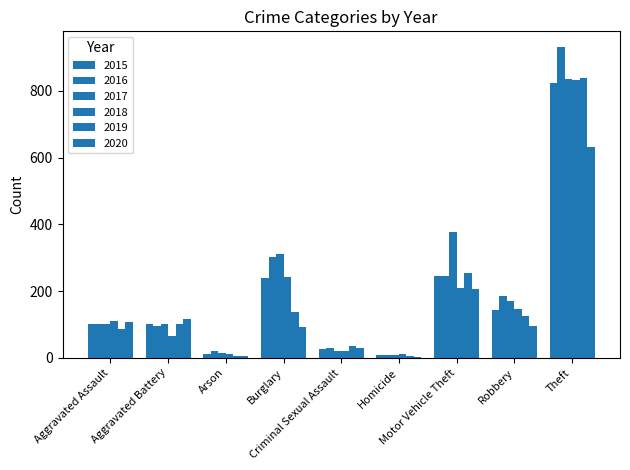

The 2015 series shows 28 at Aggravated Battery. True or false?

False